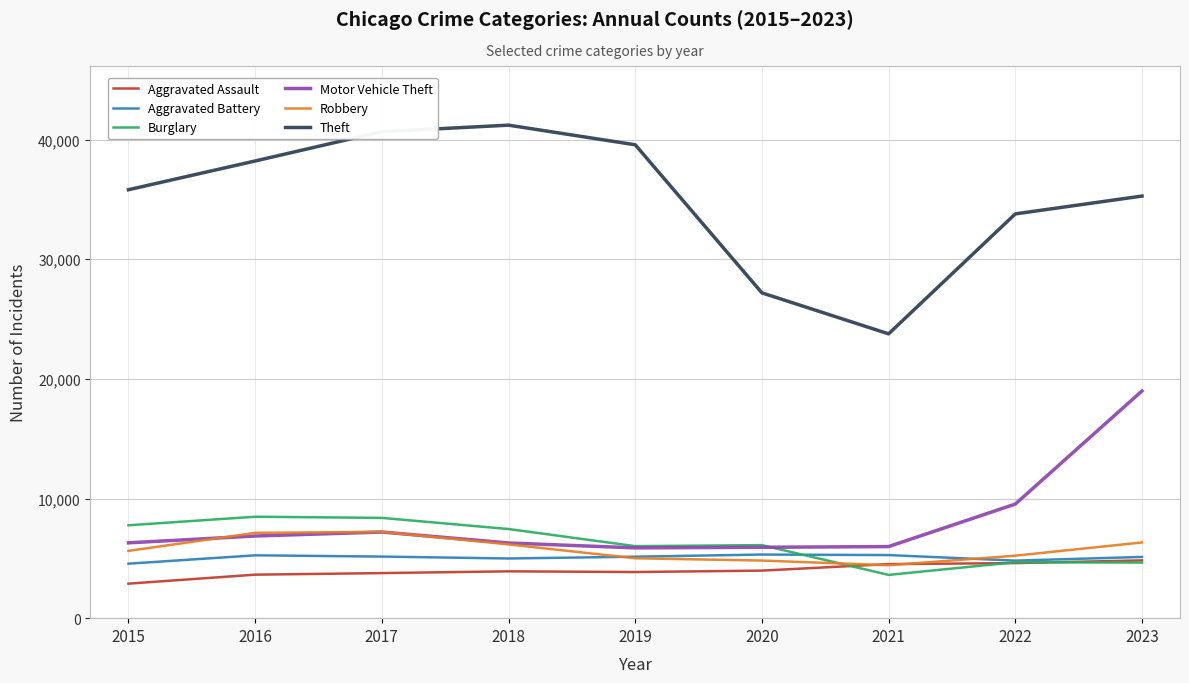

What is the sum of the Robbery values at 2017 and 2023?

13544